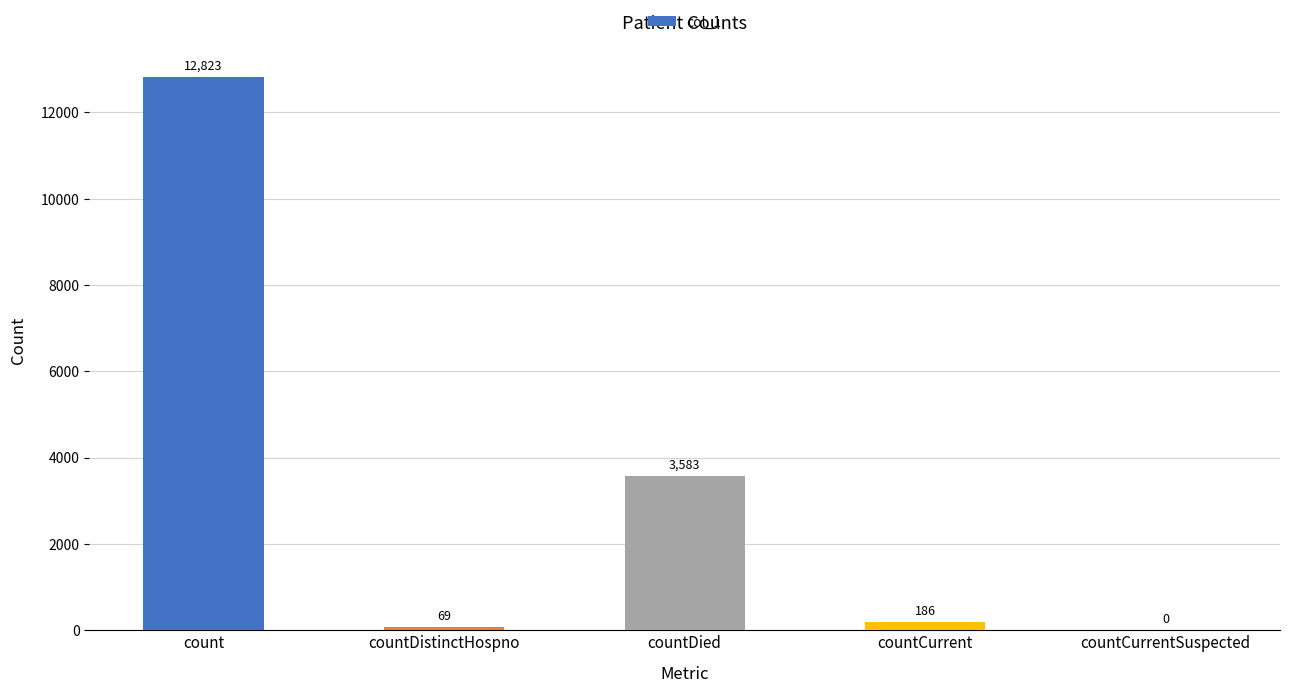

What is the change in value from countDistinctHospno to countCurrentSuspected?

-69